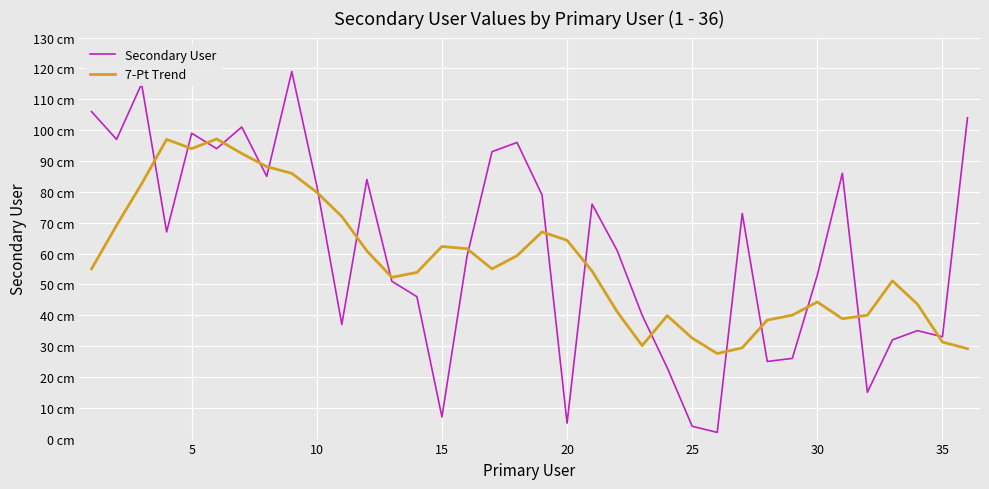

Reading left to right, list all the values displayed in this chart.

Secondary User: 106.0	97.0	115.0	67.0	99.0	94.0	101.0	85.0	119.0	82.0	37.0	84.0	51.0	46.0	7.0	59.0	93.0	96.0	79.0	5.0	76.0	61.0	40.0	23.0	4.0	2.0	73.0	25.0	26.0	53.0	86.0	15.0	32.0	35.0	33.0	104.0
7-Pt Trend: 55.0	69.1	82.6	97.0	94.0	97.1	92.4	88.1	86.0	79.9	72.0	60.9	52.3	53.9	62.3	61.6	55.0	59.3	67.0	64.3	54.3	41.1	30.1	39.9	32.6	27.6	29.4	38.4	40.0	44.3	38.9	40.0	51.1	43.6	31.3	29.1